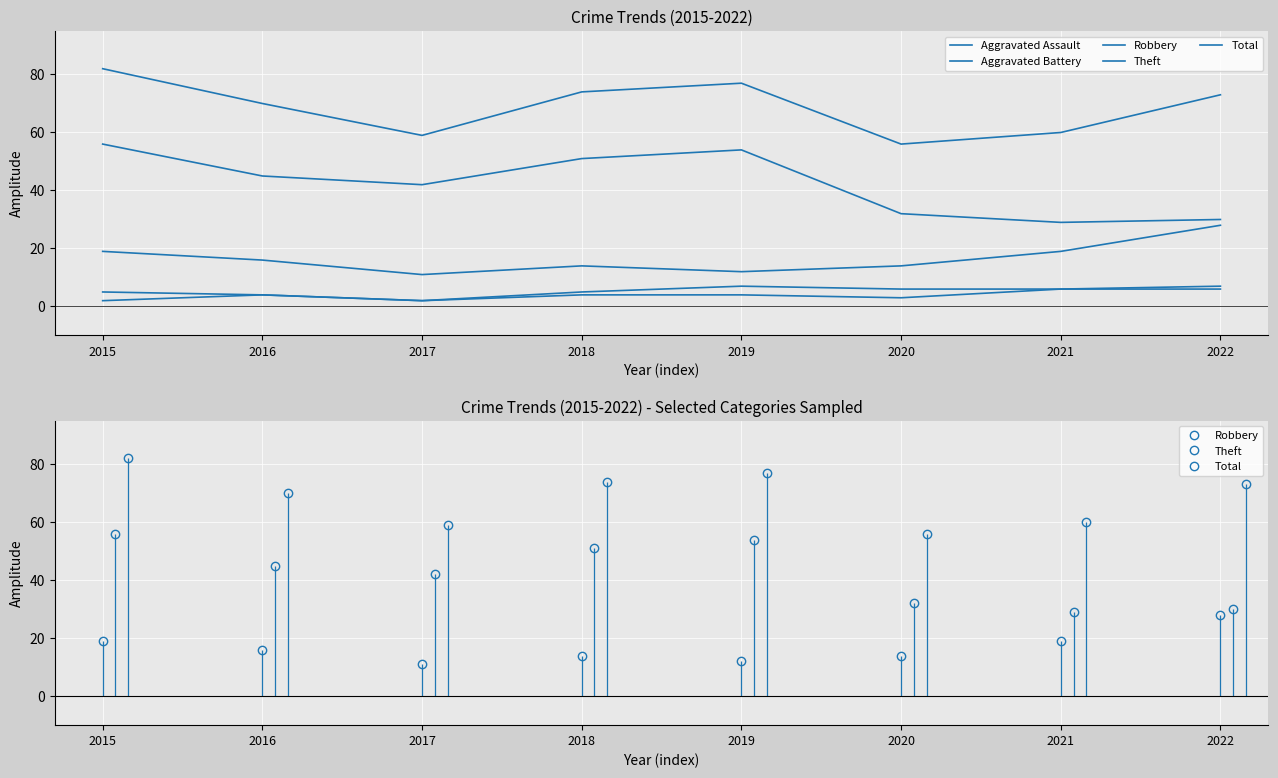

How many lines are shown in the chart?

5